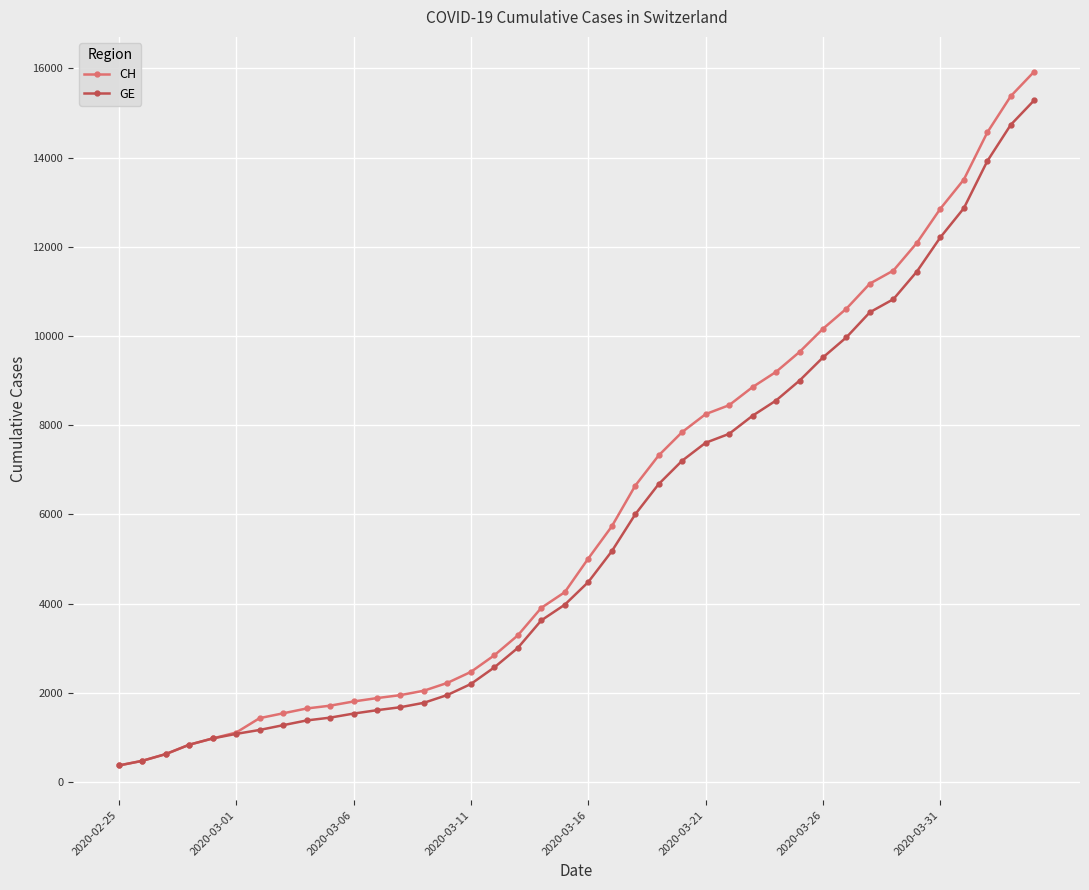

Which series has the widest spread of values?

CH